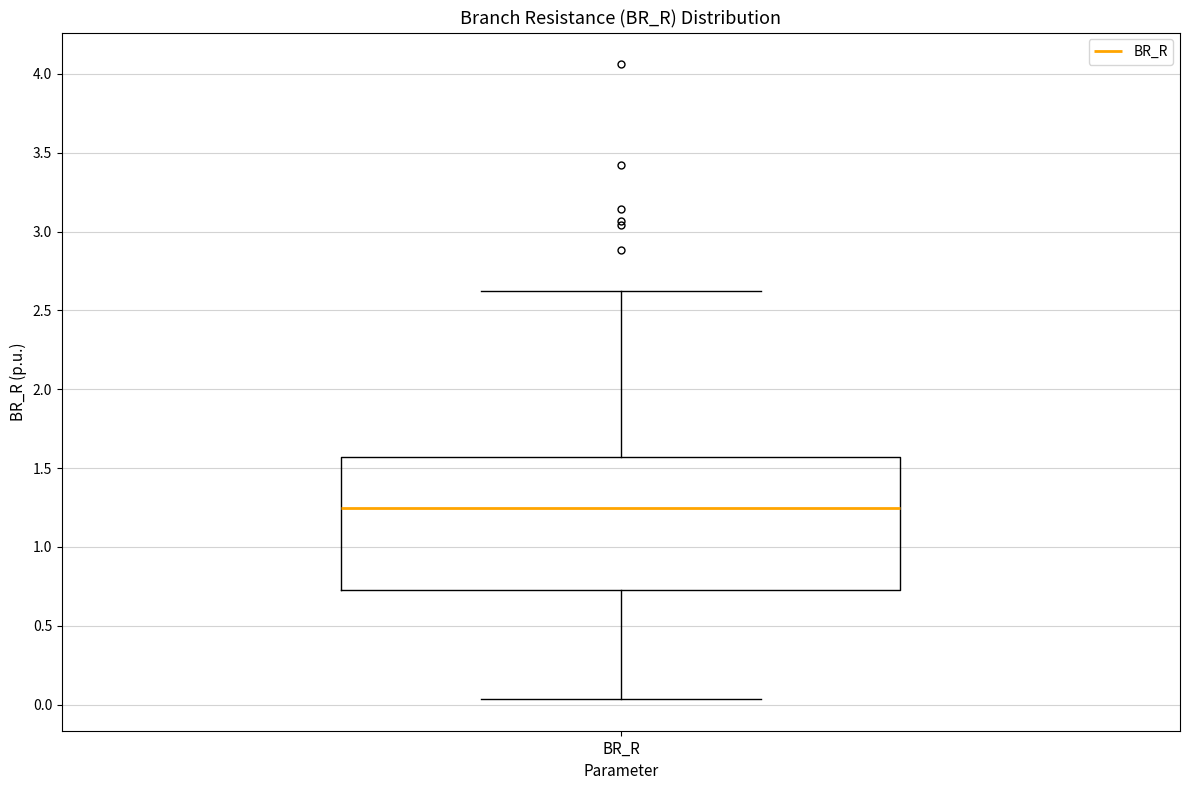

Where does the median line of the box for BR_R sit on the y-axis? The values are not printed on the chart, so give them approximately, as read against the axis.

1.25